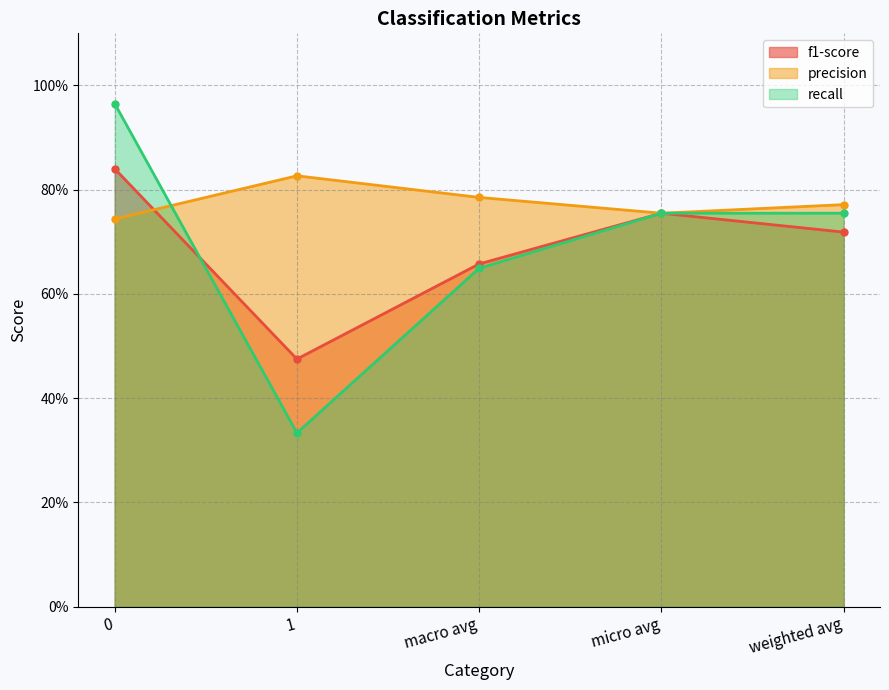

What are all the series names shown in the legend?

f1-score, precision, recall